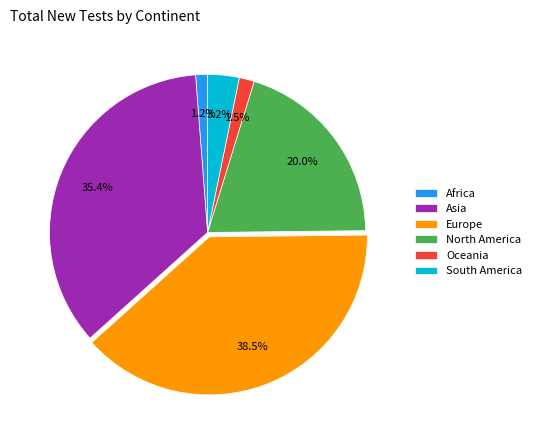

True or false: Europe accounts for 48% of the total.

False